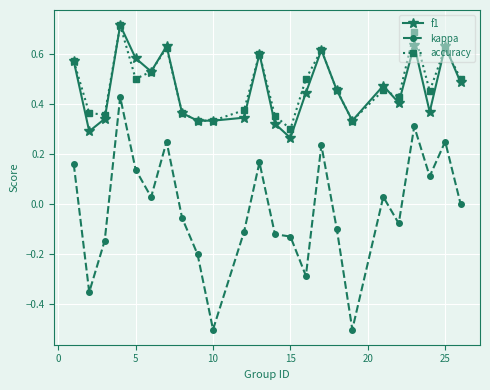

What is the smallest value displayed?

-0.5